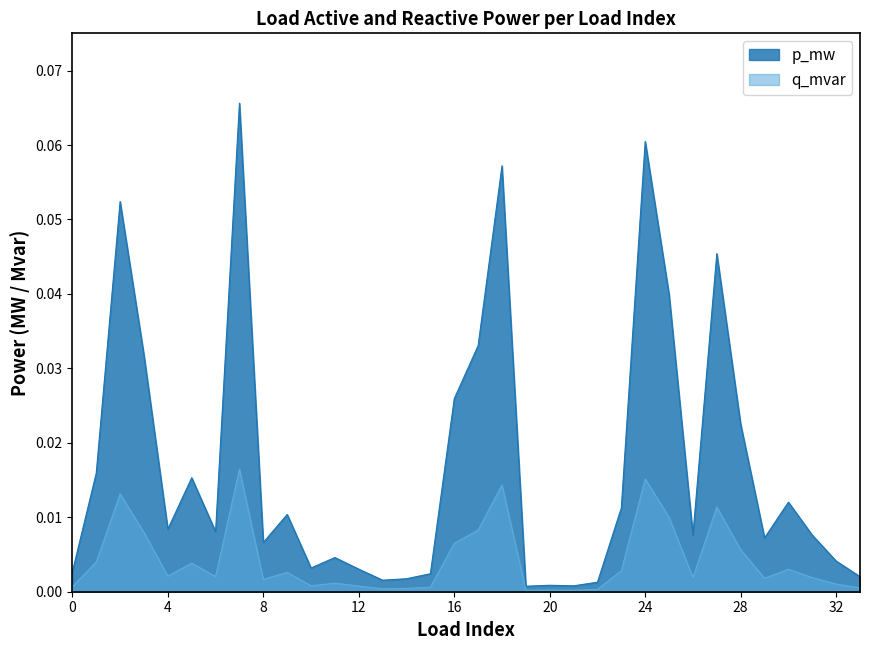

At 1, list the series in order from largest to smallest.

p_mw, q_mvar